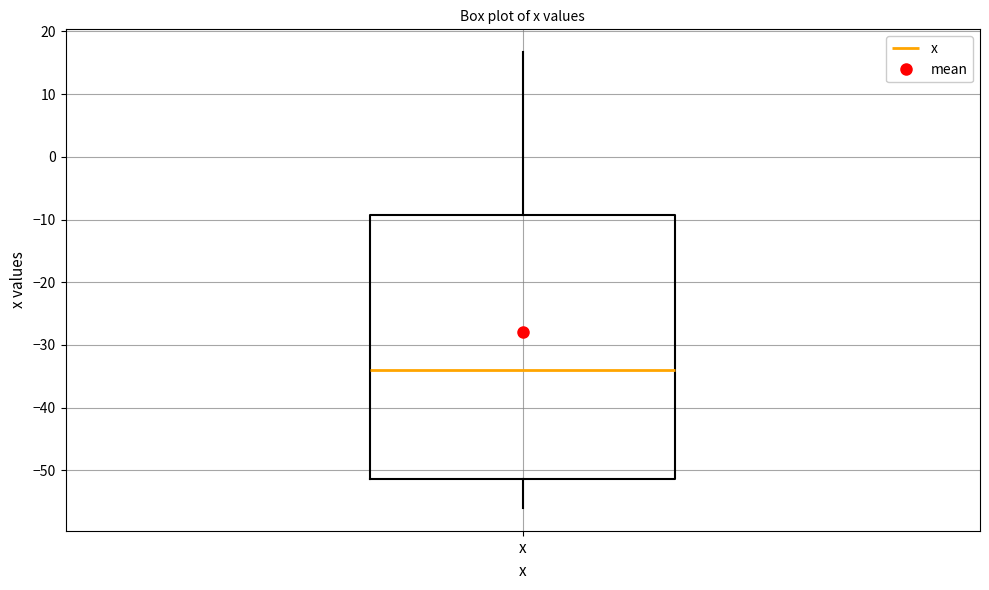

Transcribe this box plot: give where the median line is, the range the box spans, and where the two whiskers end, as read against the y-axis. The values are not printed on the chart, so give them approximately, as read against the axis.

median -34, box -51 to -9, whiskers -56 to 17